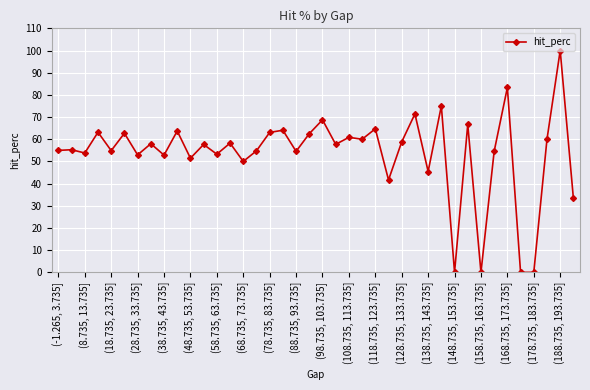

What is the difference between the second highest and minimum values?

83.3